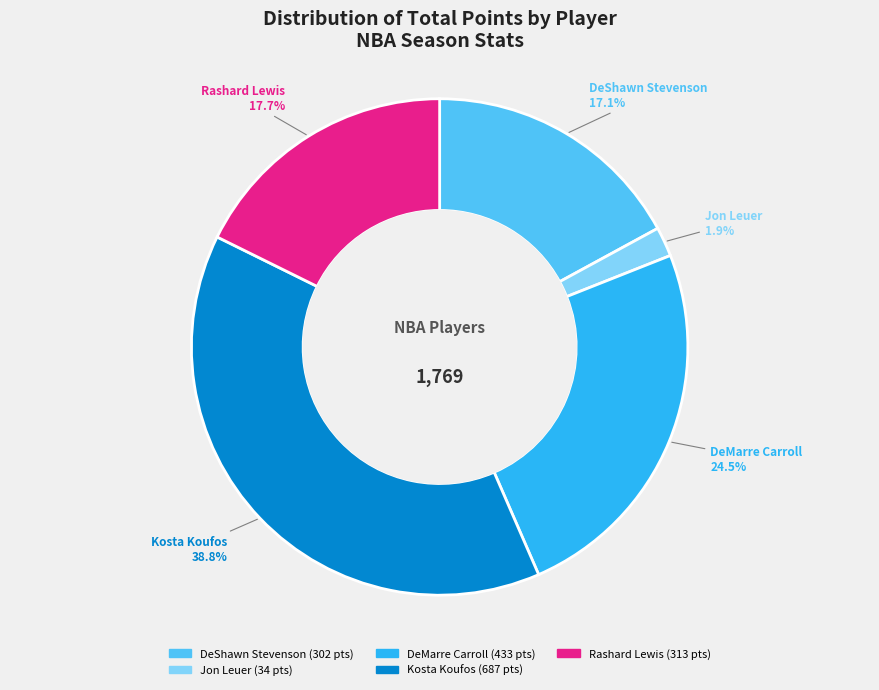

Rank the categories by value from lowest to highest.

Jon Leuer, DeShawn Stevenson, Rashard Lewis, DeMarre Carroll, Kosta Koufos